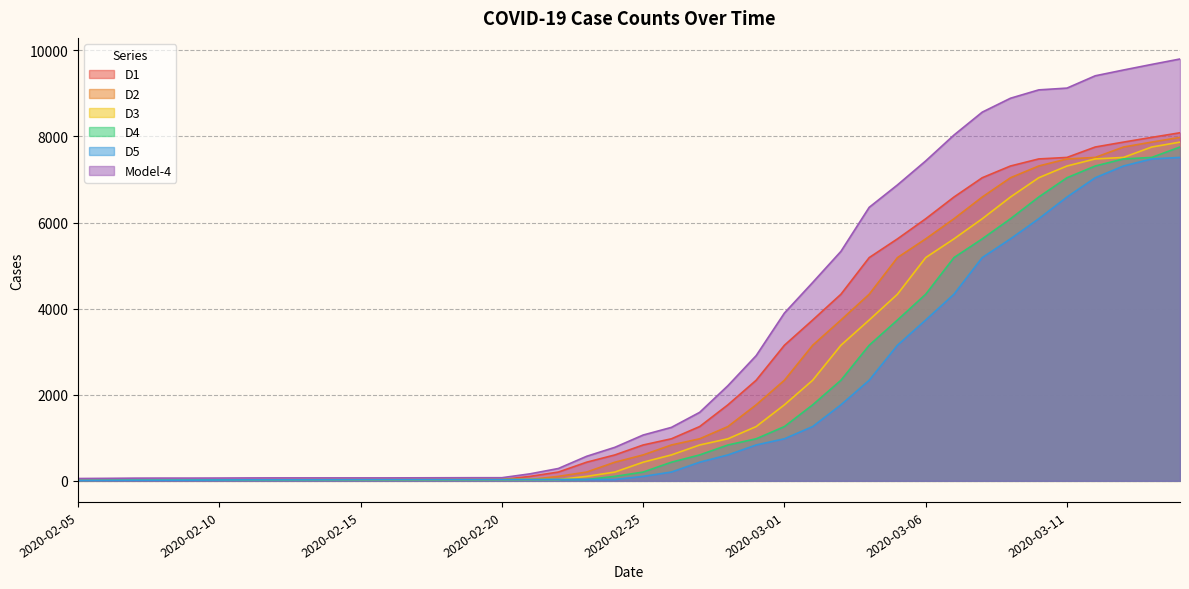

What is the sum of all D2 values?

96609.0